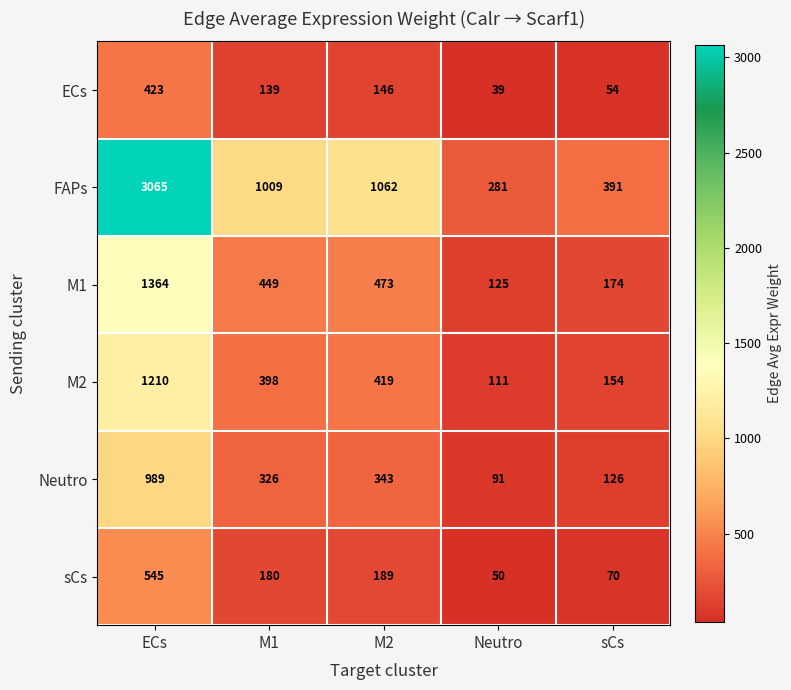

At which label is ECs closest to 231?

M2